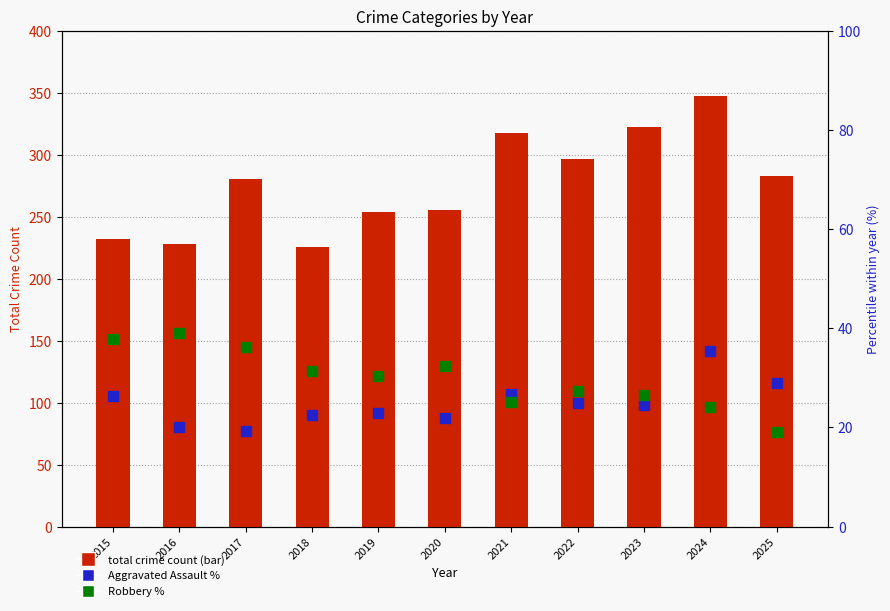

Rank the categories by Total Crime Count value from lowest to highest.

2018, 2016, 2015, 2019, 2020, 2017, 2025, 2022, 2021, 2023, 2024